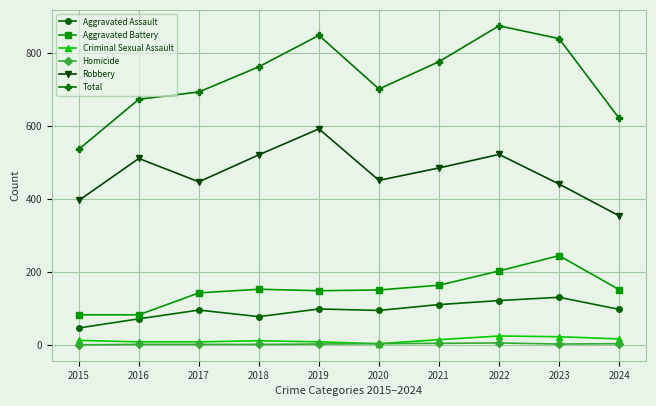

Which series has the largest range (max minus min)?

Total